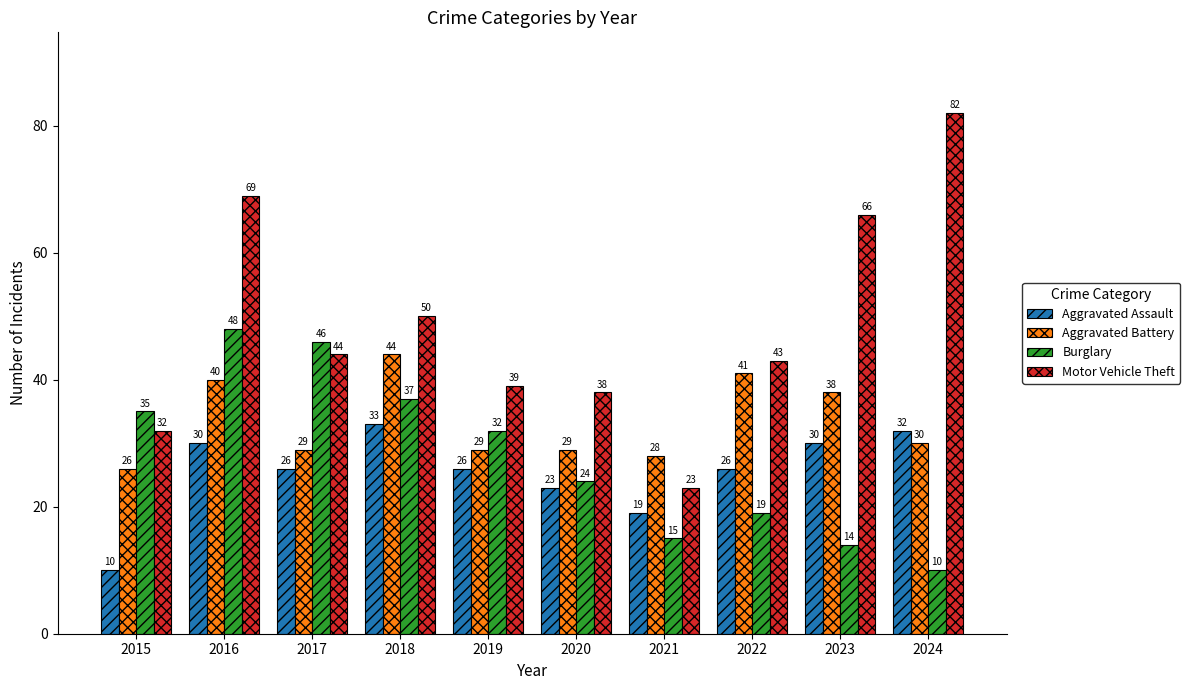

How many values in the Burglary series are below 32?

5